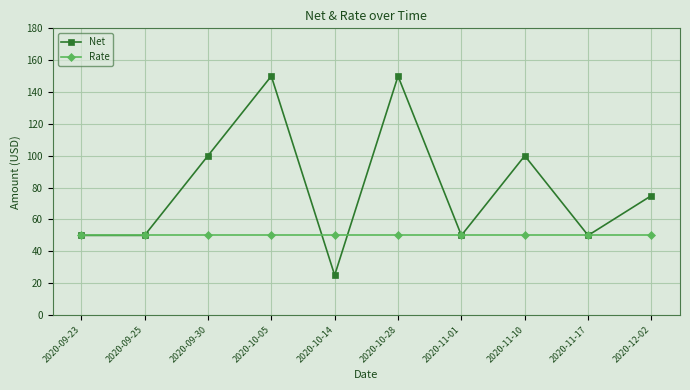

What is the average value of the Rate series?

50